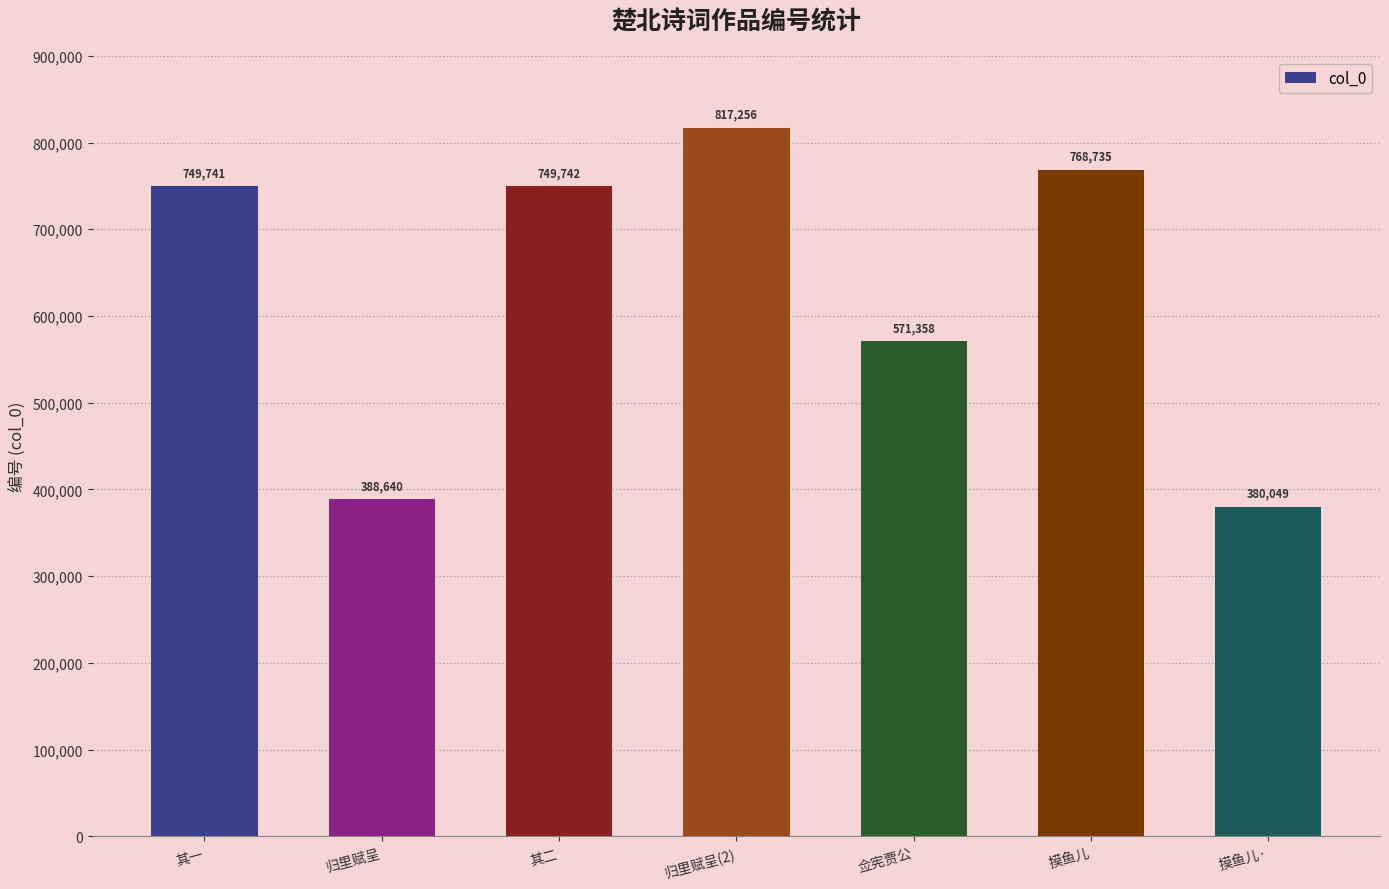

What value does the data have at 归里赋呈(2)?

817256